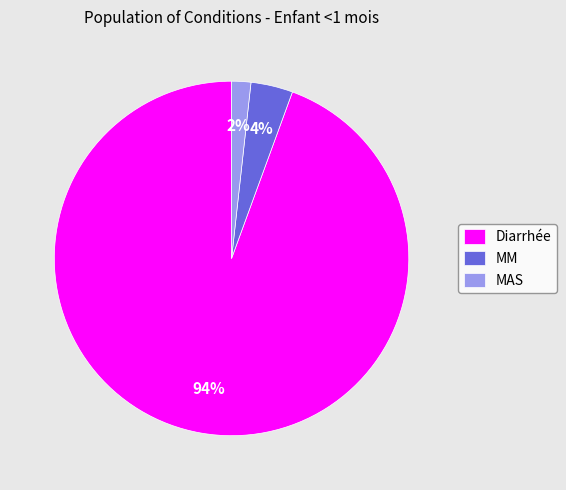

Do Diarrhée and MAS together represent more than half of the pie?

Yes